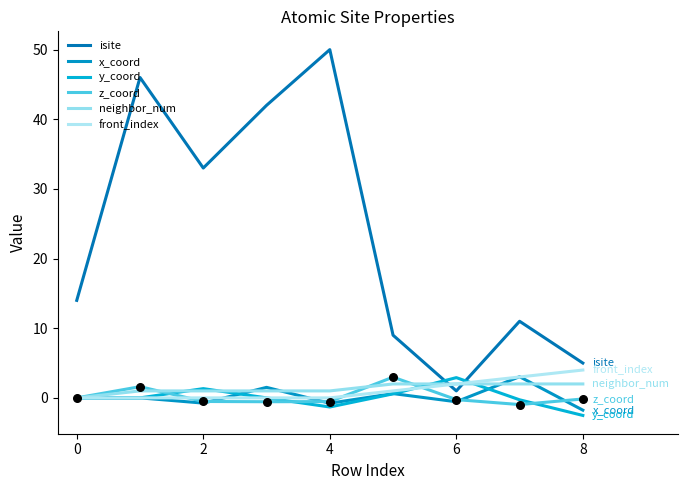

At how many categories does at least one series exceed 27?

4